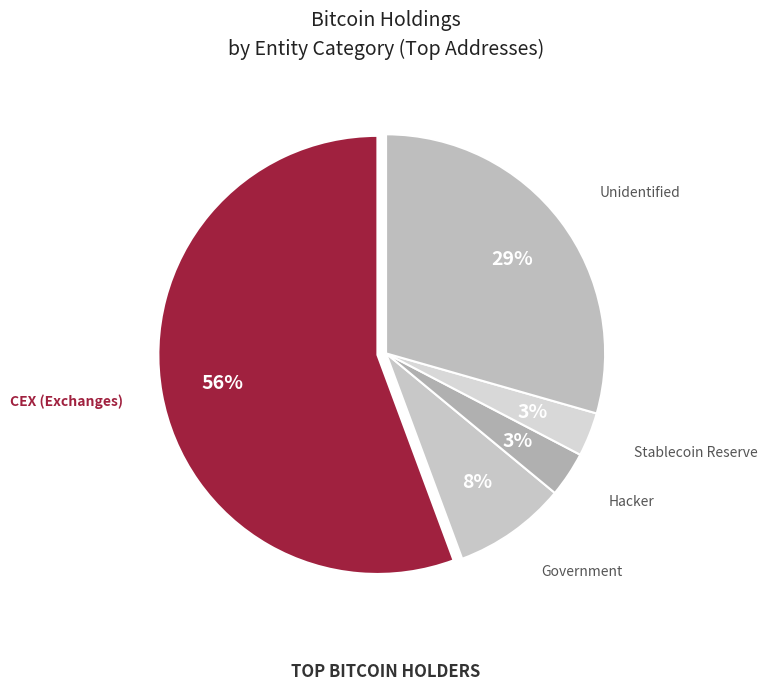

How many slices are in this pie chart?

5